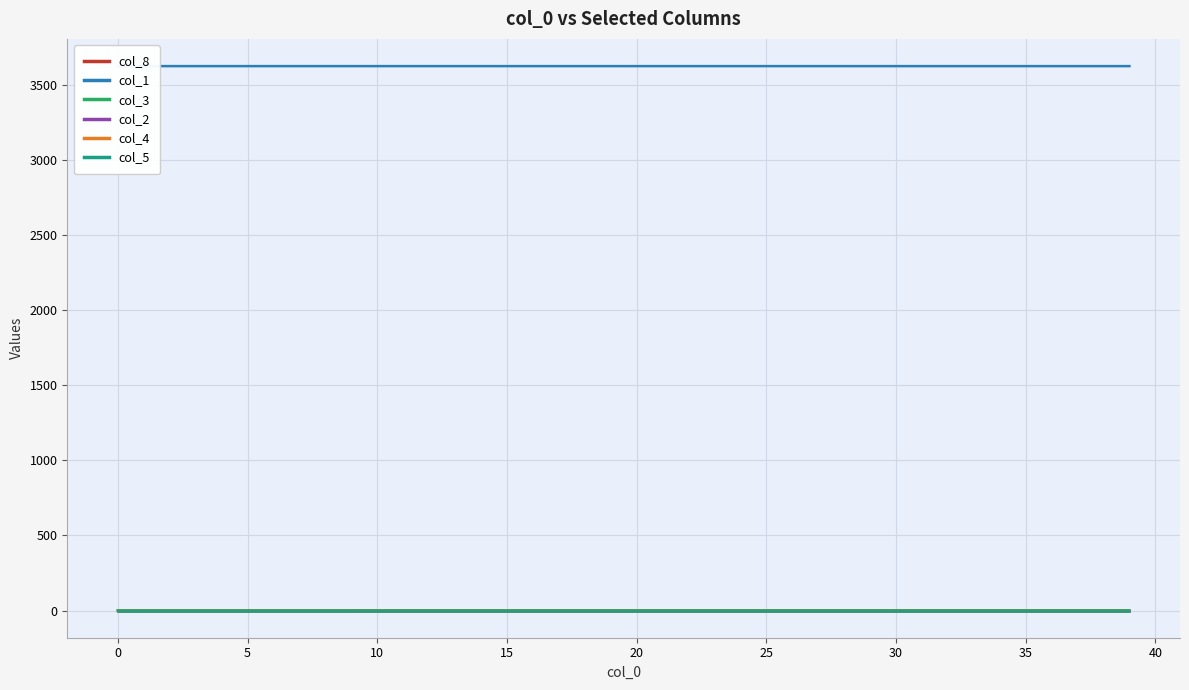

Which series has the largest range (max minus min)?

col_1